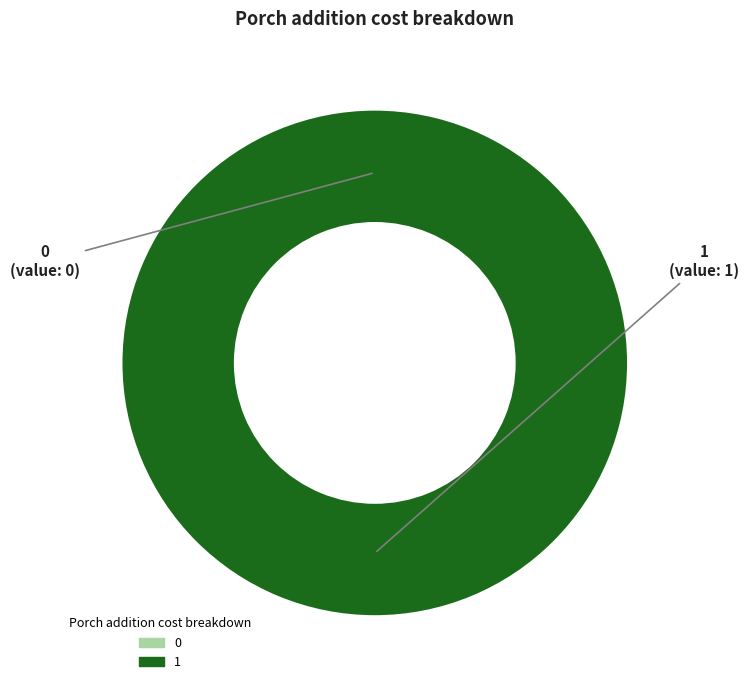

Do 1 and 0 together represent more than half of the pie?

Yes